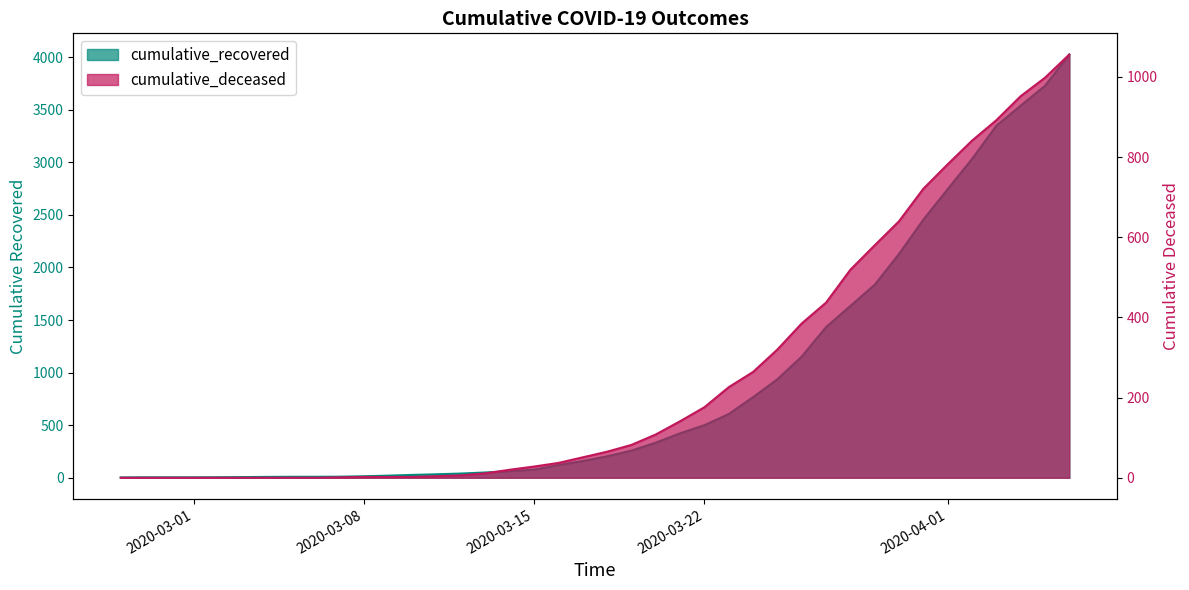

At 2020-04-01, list the series in order from smallest to largest.

cumulative_deceased, cumulative_recovered